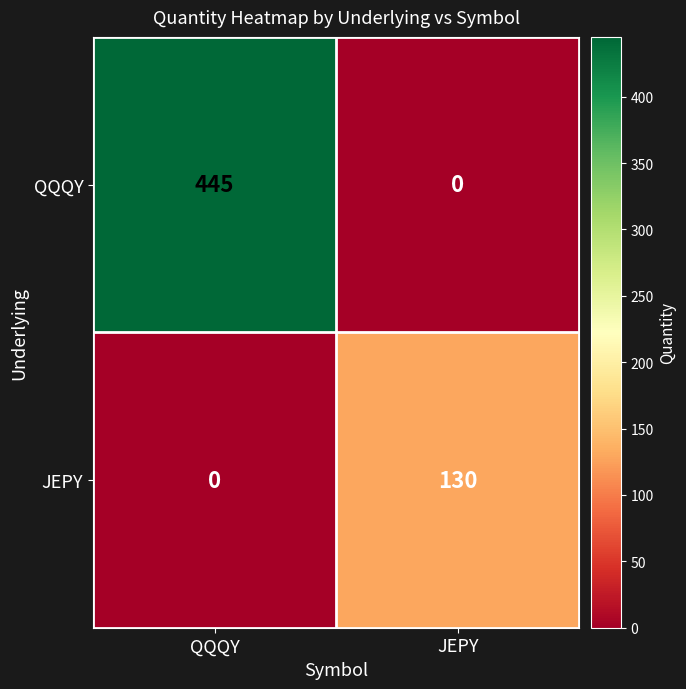

How many categories are shown in the chart?

2